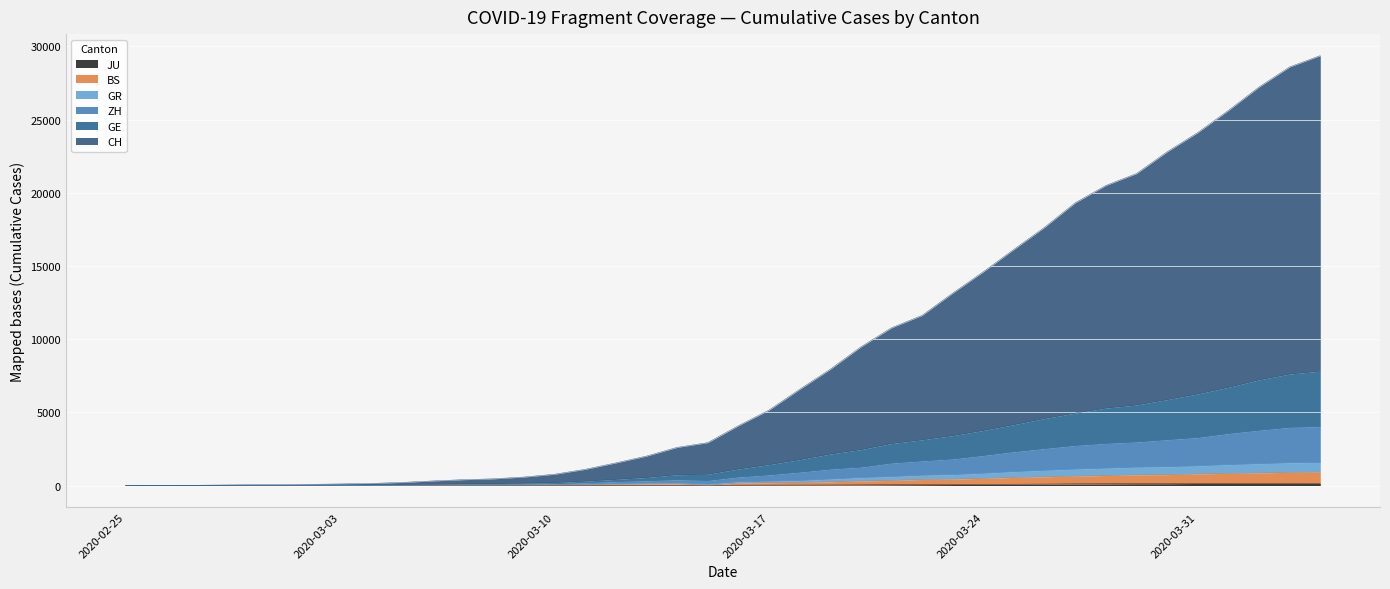

The value of GE at 2020-03-13 is 550. True or false?

True